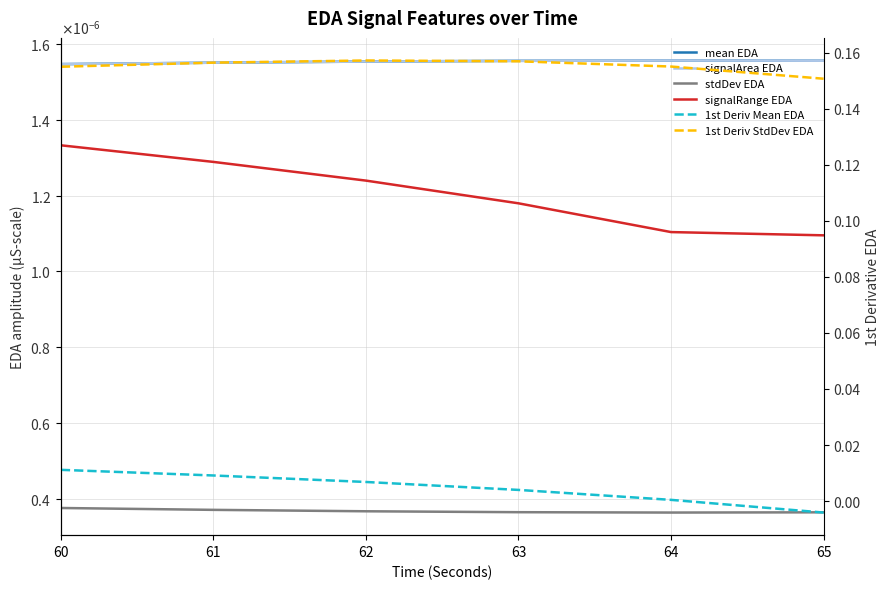

Which has a higher value, 64 or 63?

64